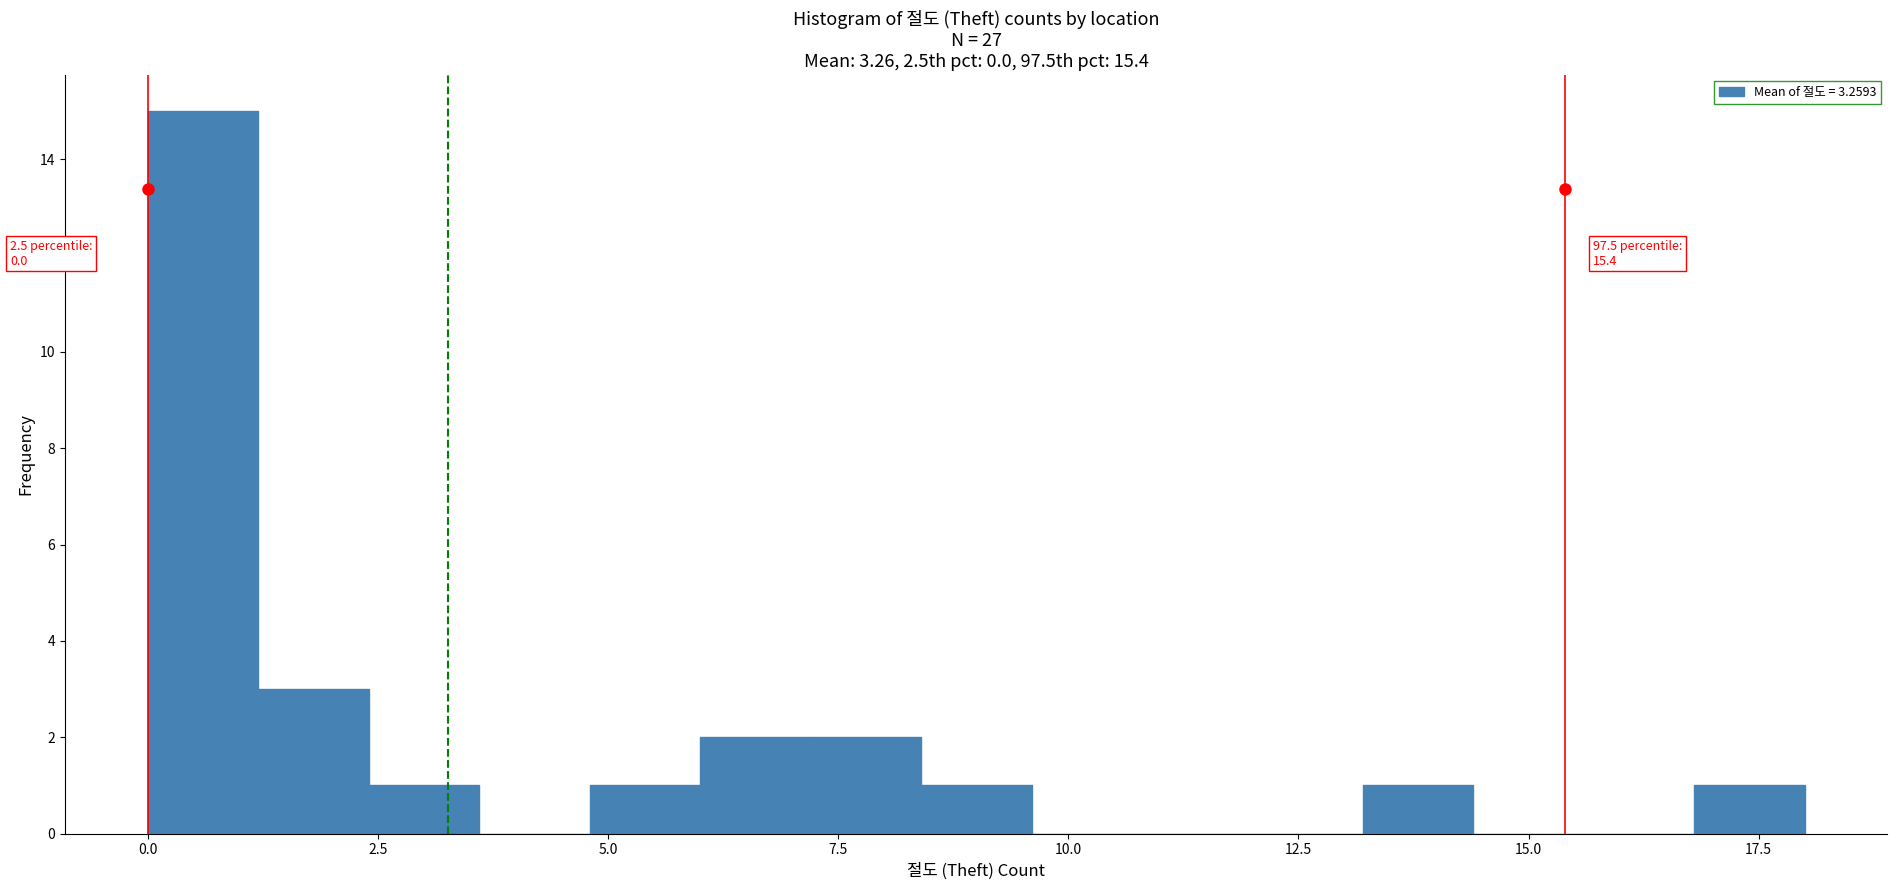

Around what value on the x-axis is the tallest bar? Give the approximate position of its centre, as read against the axis.

0.5